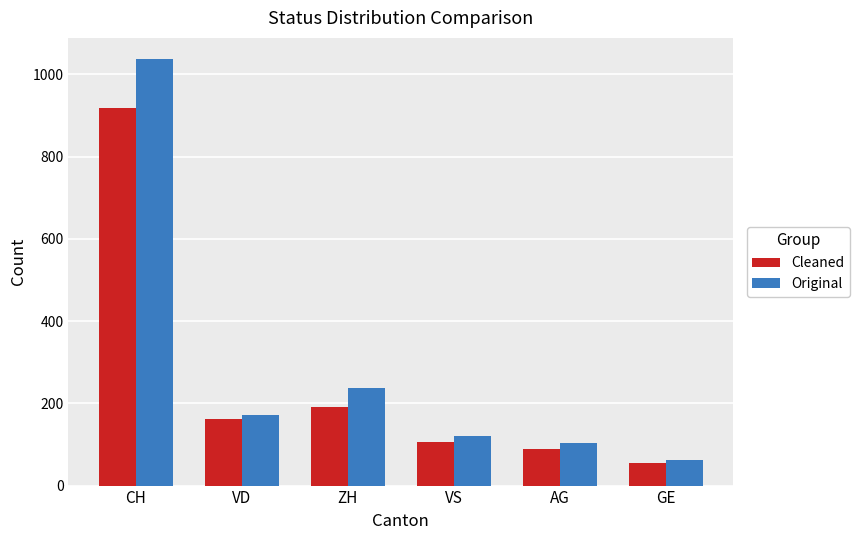

At how many categories does at least one series exceed 812?

1